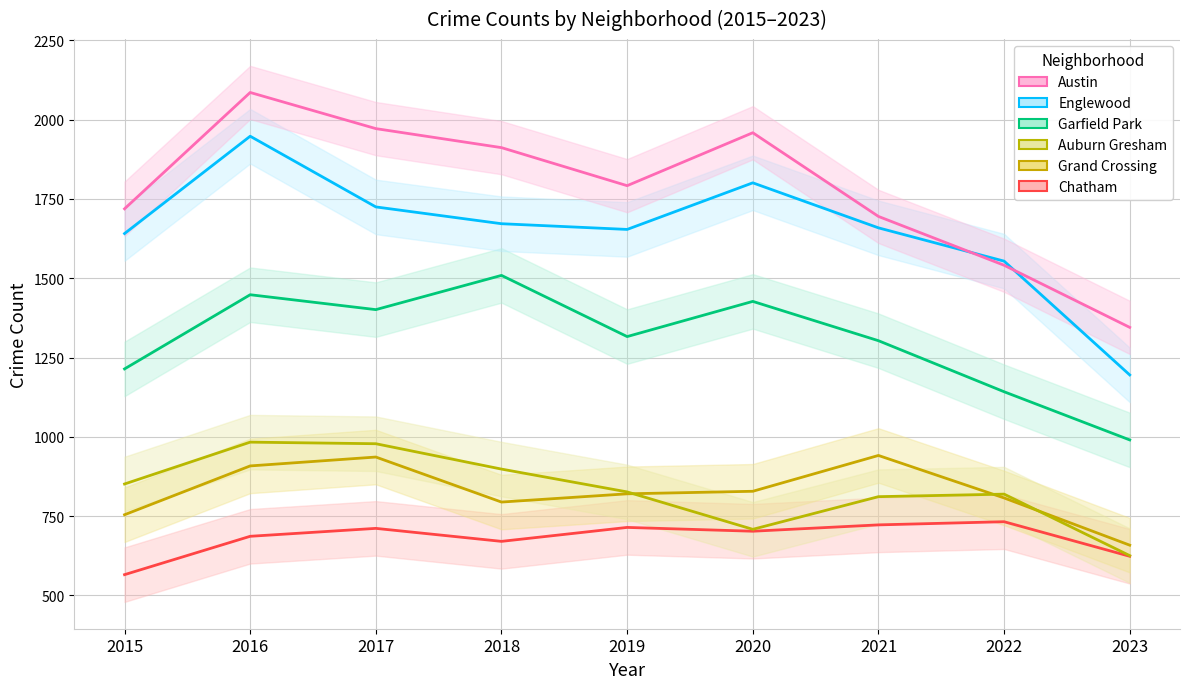

Is it true that Grand Crossing equals 794 at 2018?

True